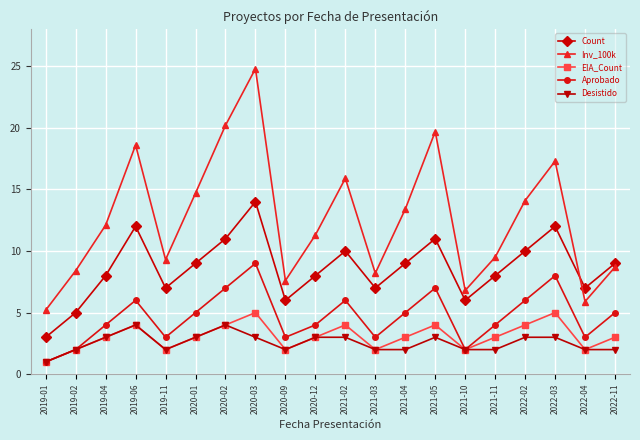

Which series changed the most between 2020-09 and 2021-11?

Count